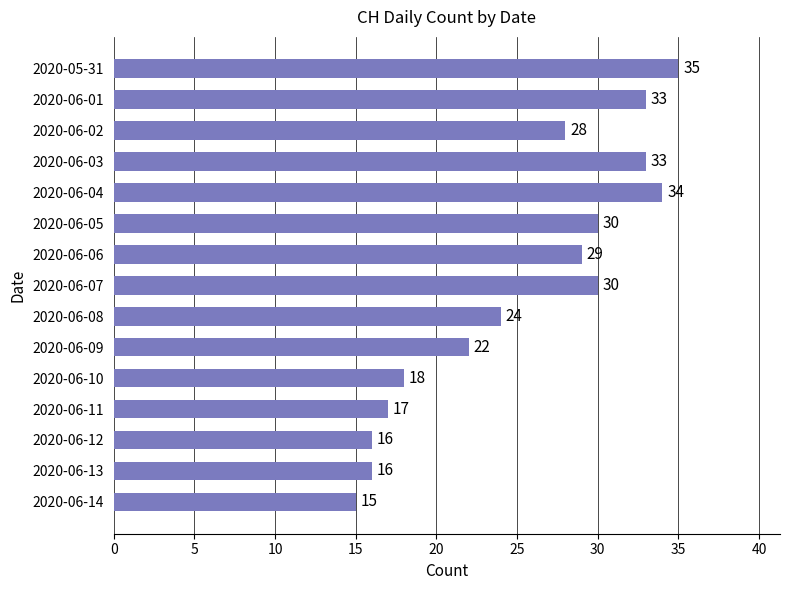

What is the label of the 6th bar from the bottom?

2020-06-09